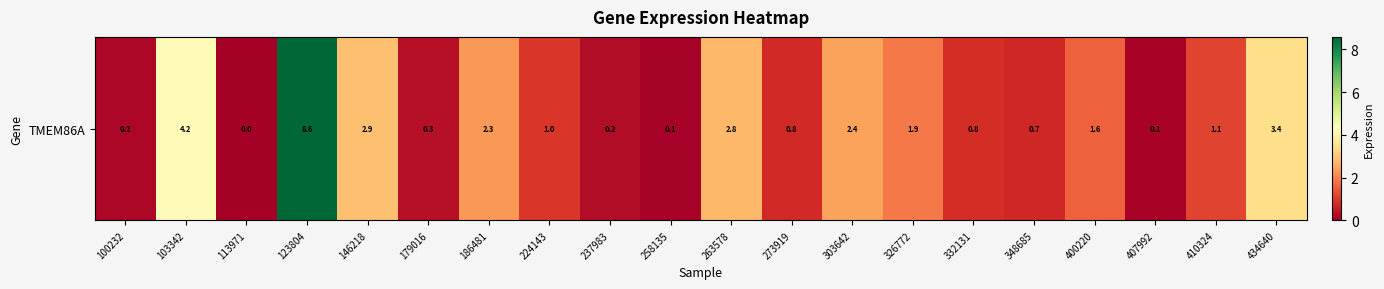

Which category has the lowest value across all series?

113971